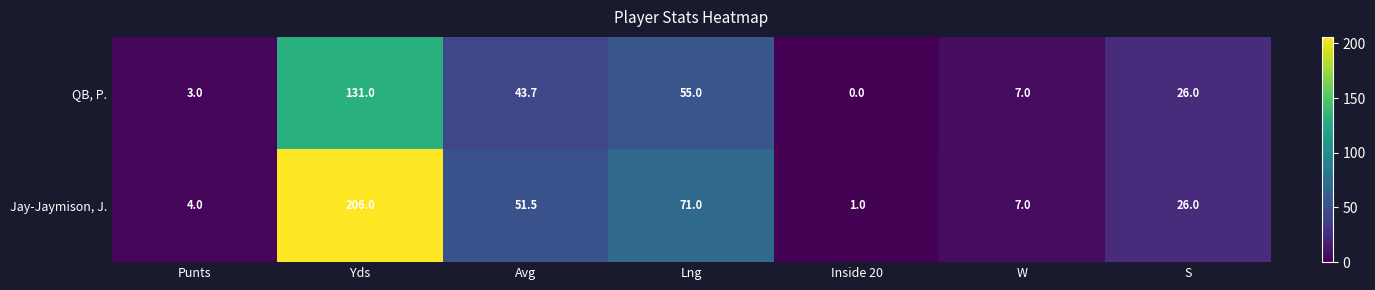

What is the difference between the highest and lowest values at Lng?

16.0